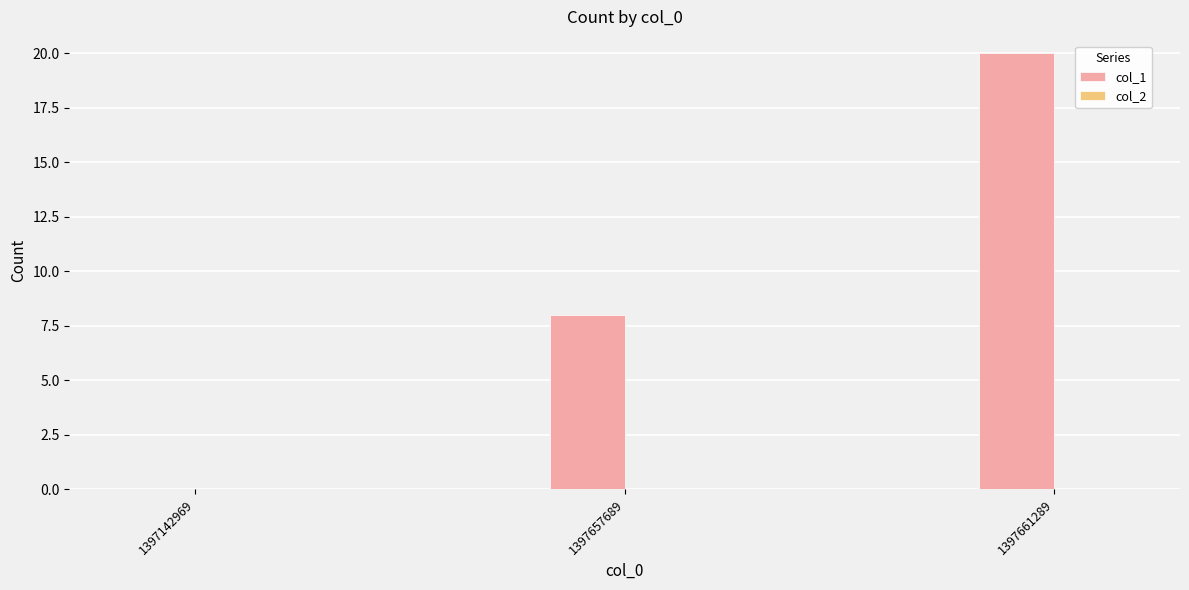

Which label corresponds to the largest value in the chart?

1397661289